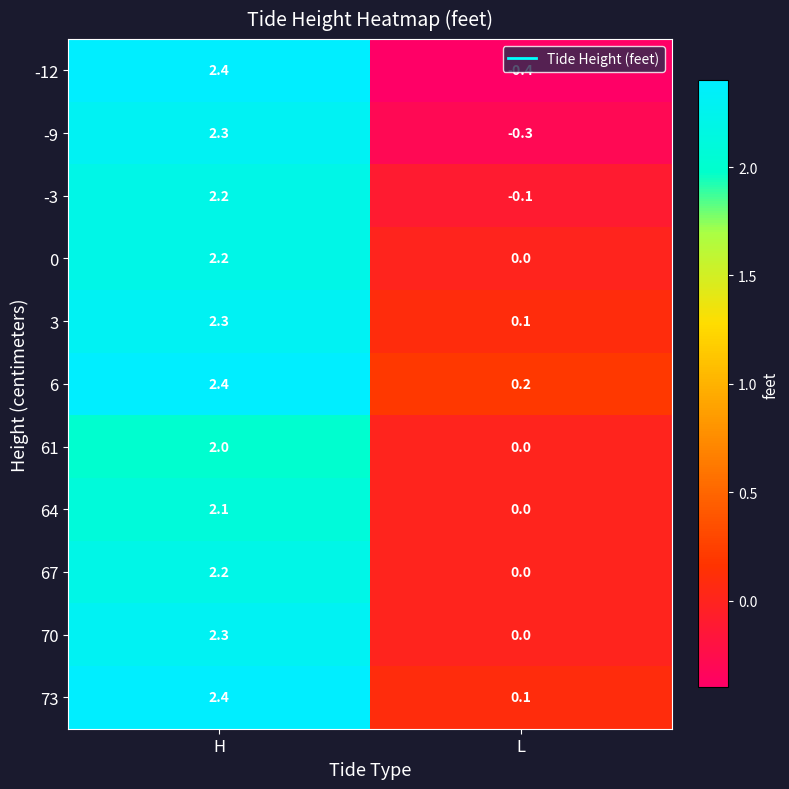

Rank the categories by -9 value from highest to lowest.

H, L